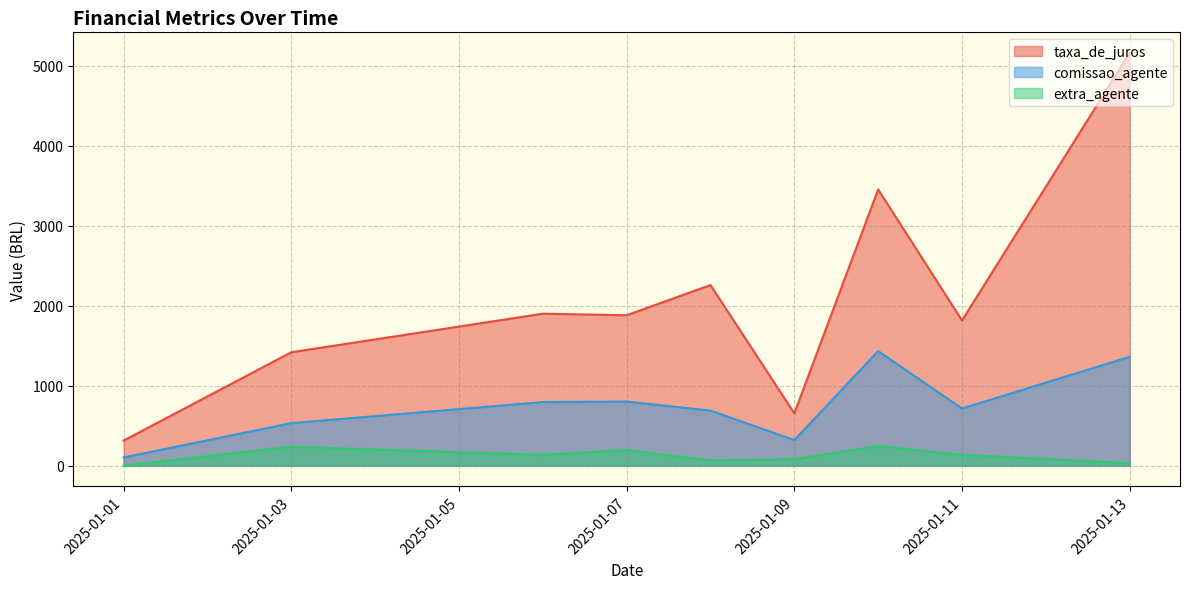

How many distinct data groups are displayed?

3